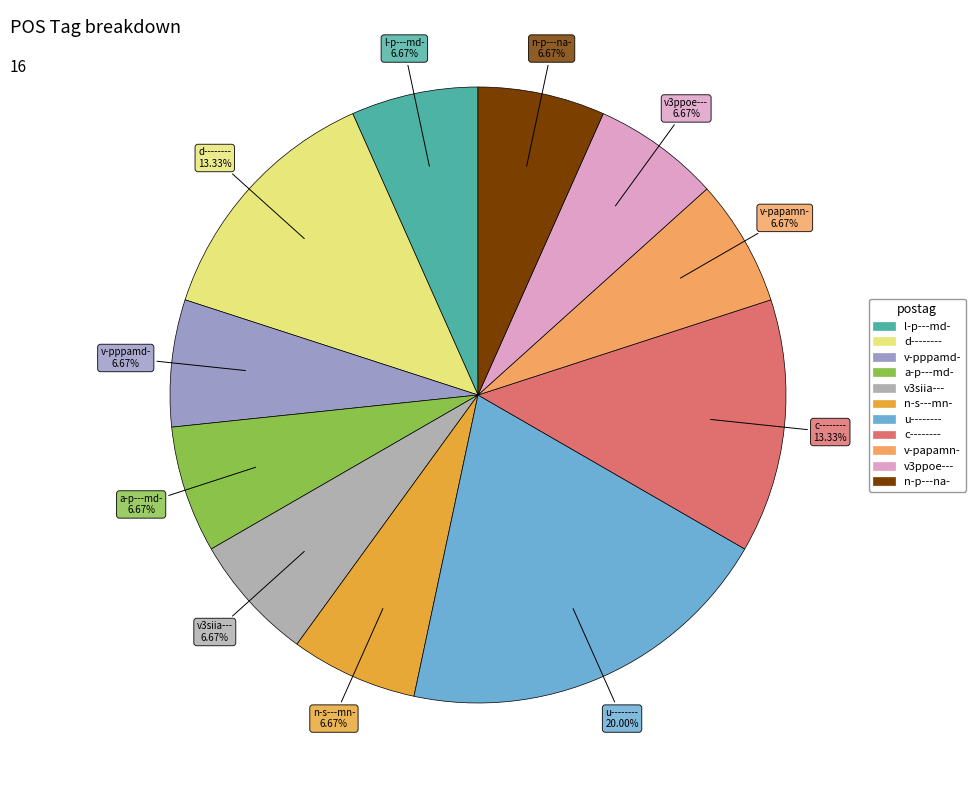

To the nearest percent, what is the difference between the largest and smallest slice percentages?

13%